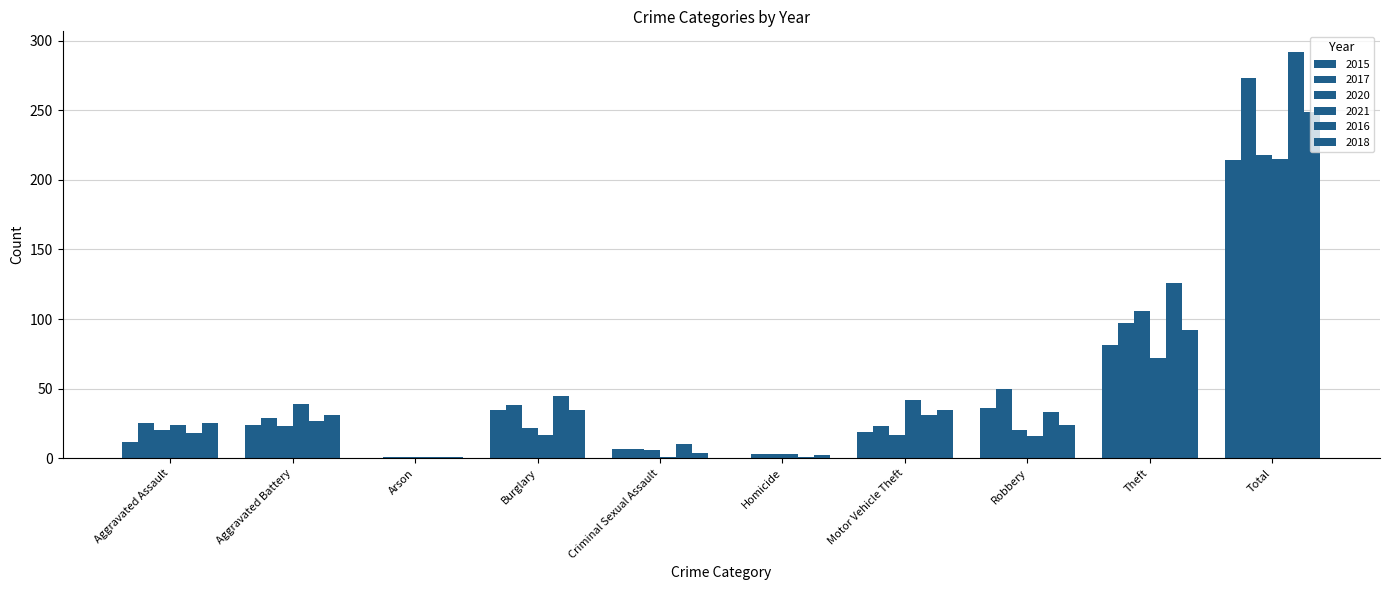

Rank the series by their maximum value, from lowest to highest.

2015, 2021, 2020, 2018, 2017, 2016